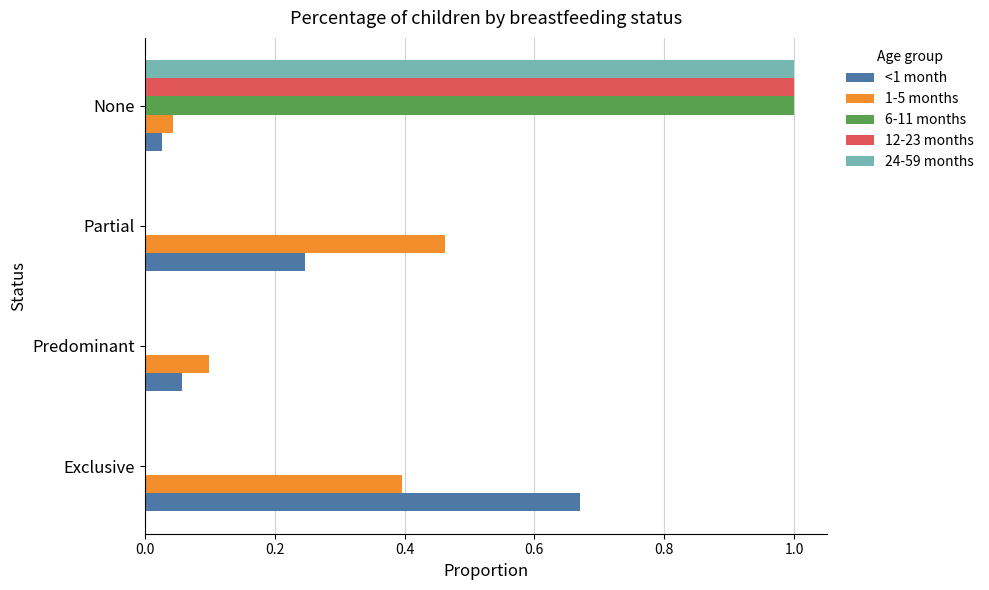

What is the sum of all 24-59 months values?

1.0